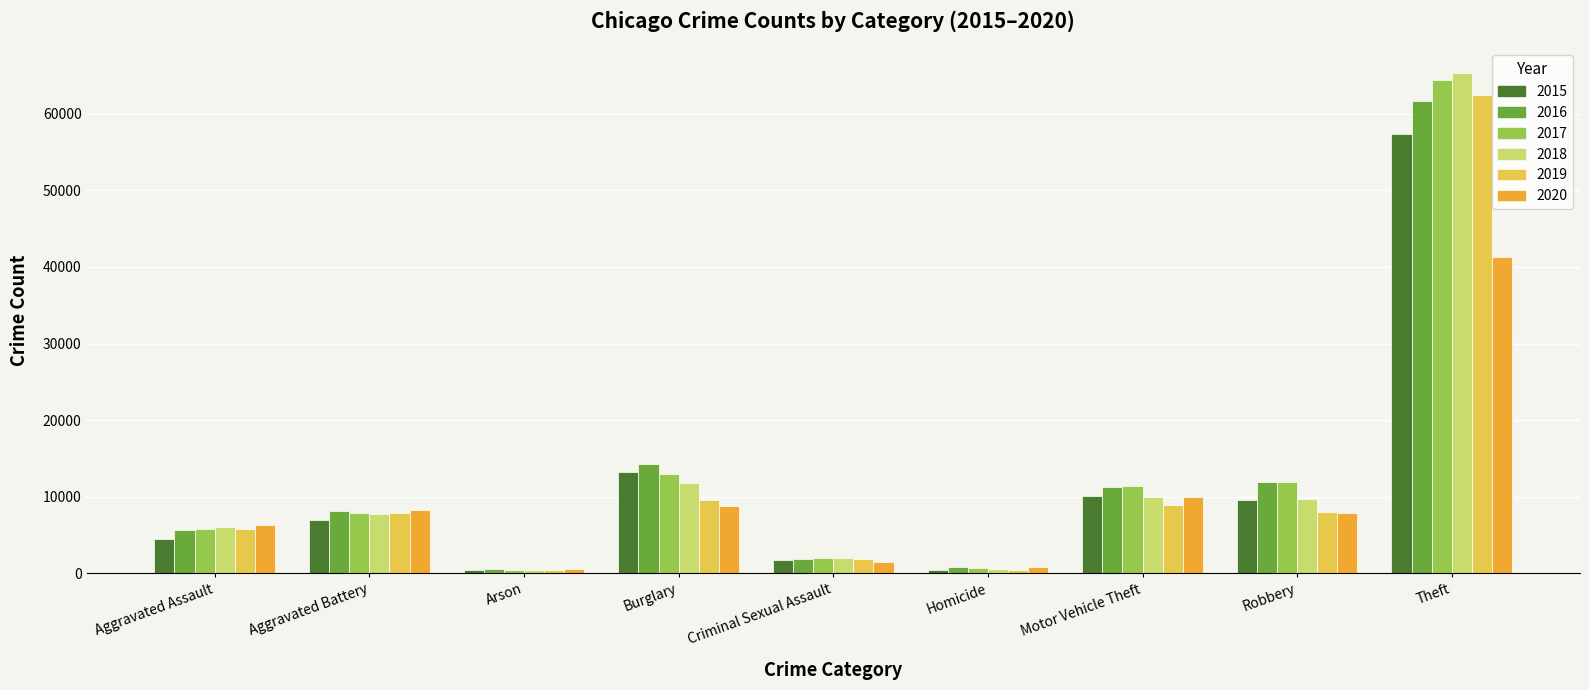

Rank the series at Theft from lowest to highest value.

2020, 2015, 2016, 2019, 2017, 2018